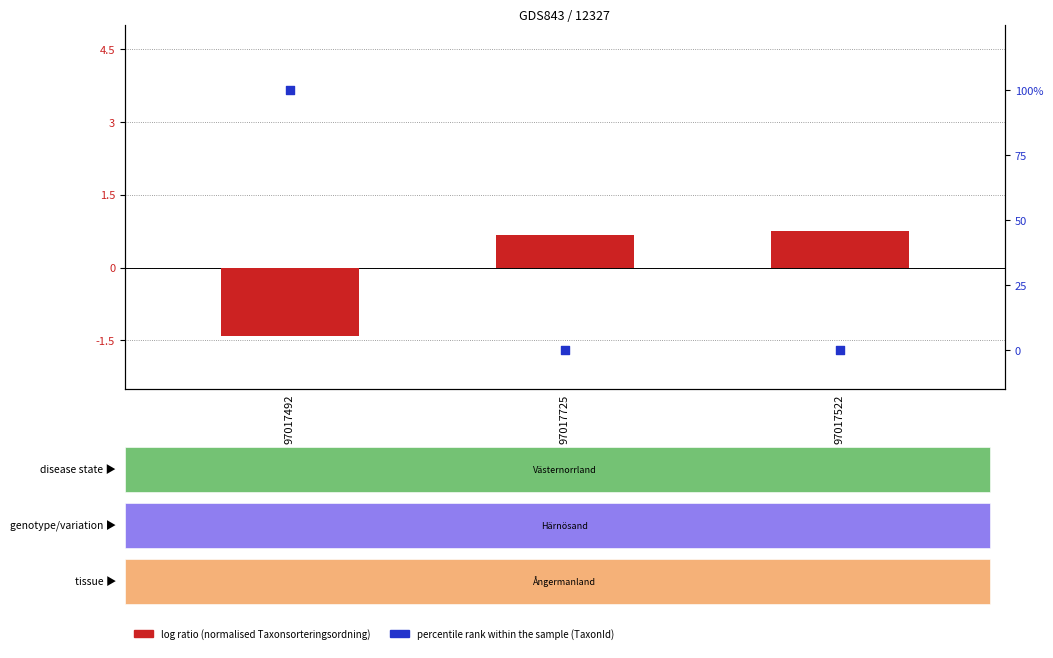

At how many categories does at least one series exceed 88?

1